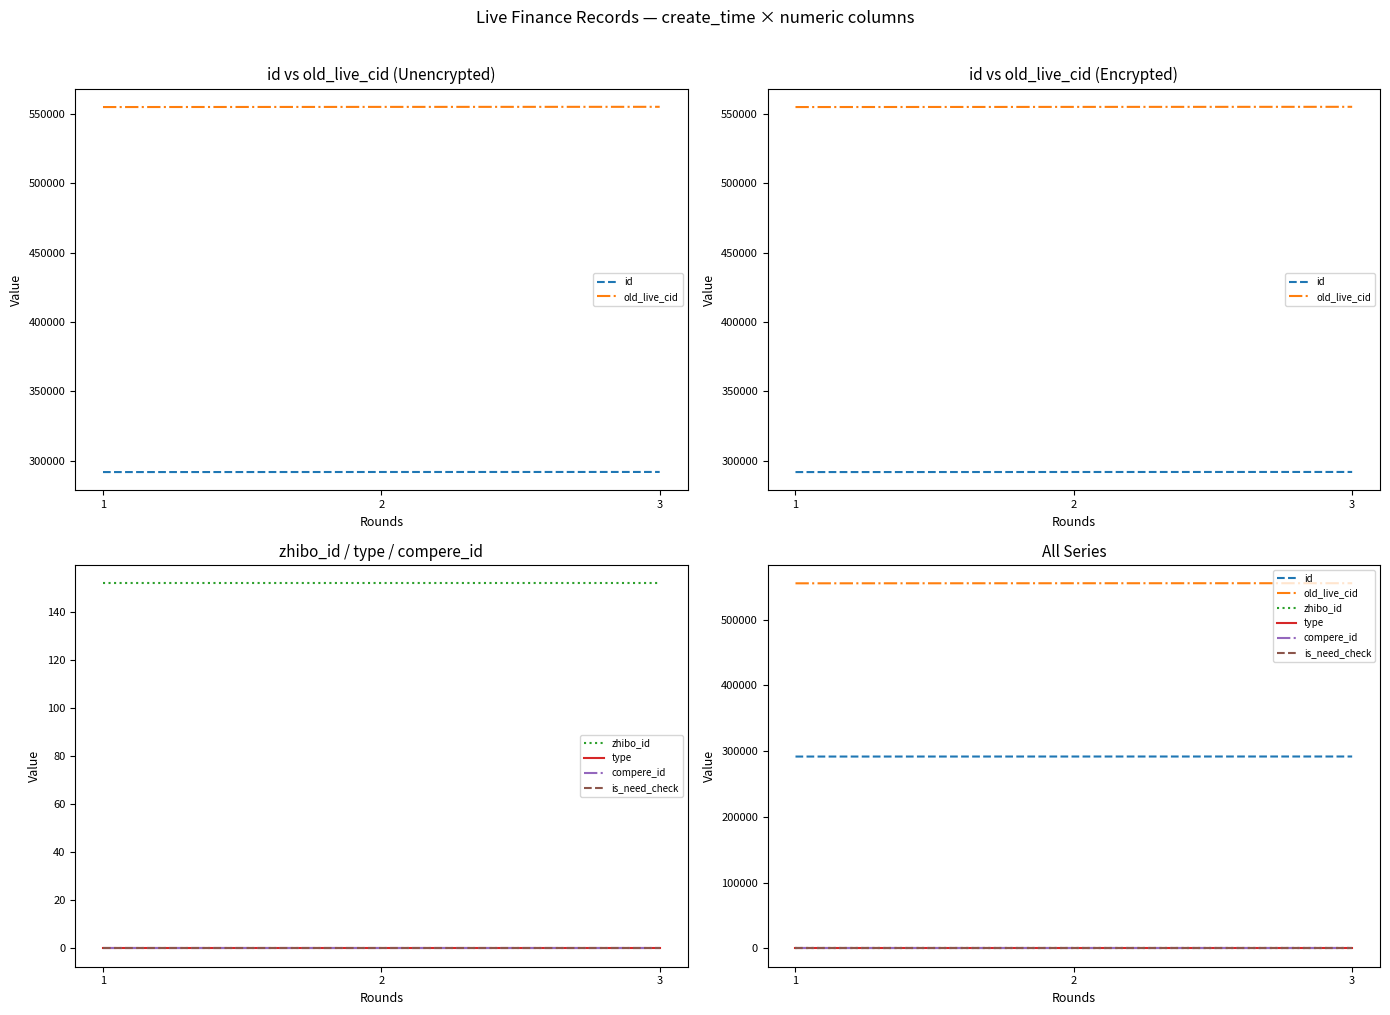

Does the chart have visible grid lines?

No